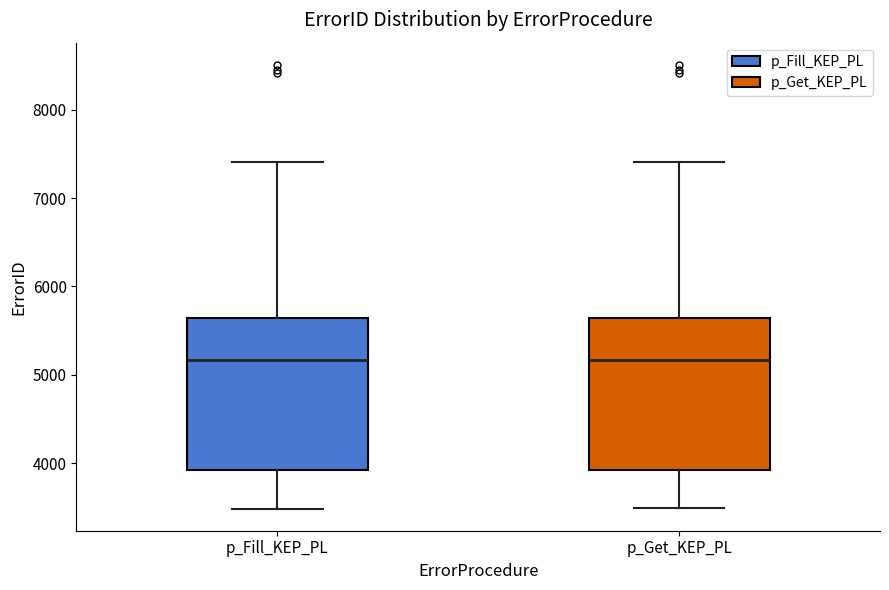

Reading left to right, read every box against the y-axis: the position of its median line, the range the box covers, and the ends of its whiskers. The values are not printed on the chart, so give them approximately, as read against the axis.

p_Fill_KEP_PL: median 5200, box 3900 to 5600, whiskers 3500 to 7400
p_Get_KEP_PL: median 5200, box 3900 to 5600, whiskers 3500 to 7400